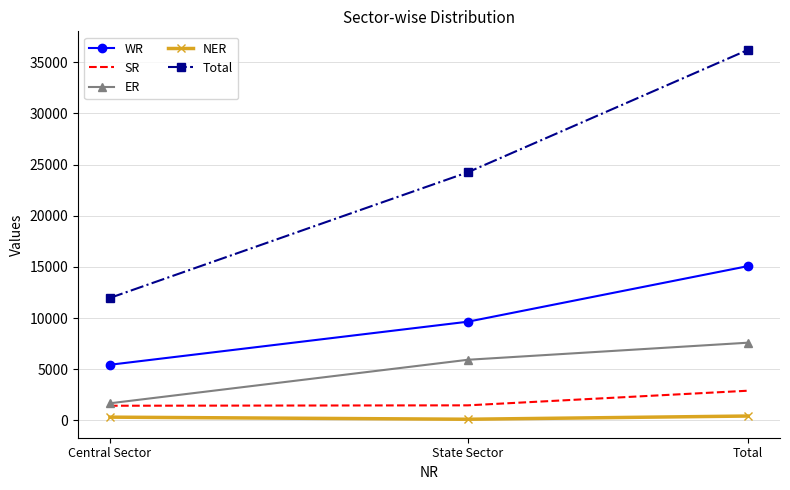

Which series changed the most between Central Sector and State Sector?

Total